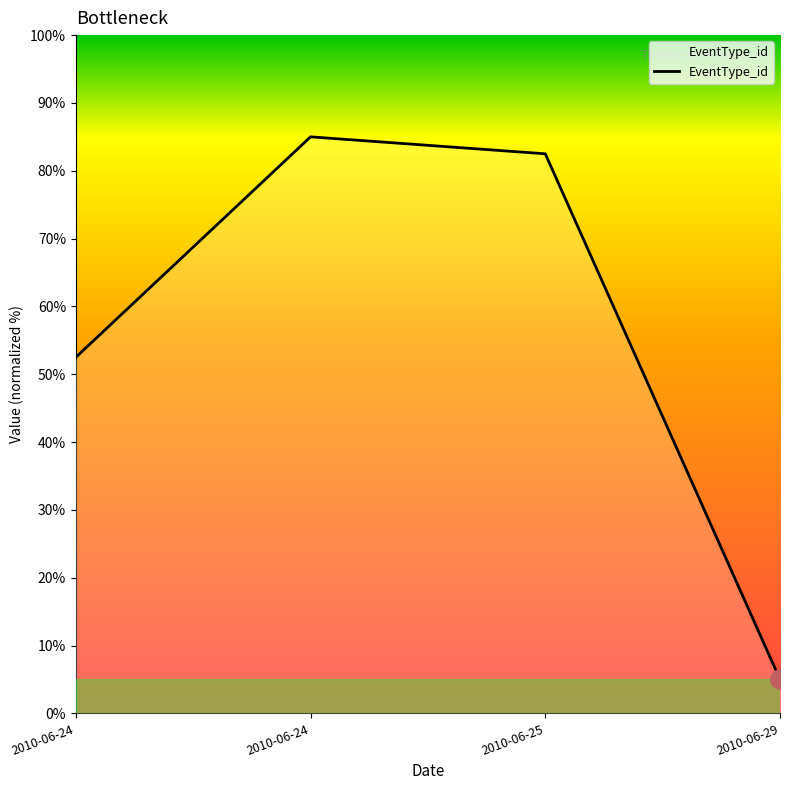

Which label corresponds to the largest value in the chart?

2010-06-24